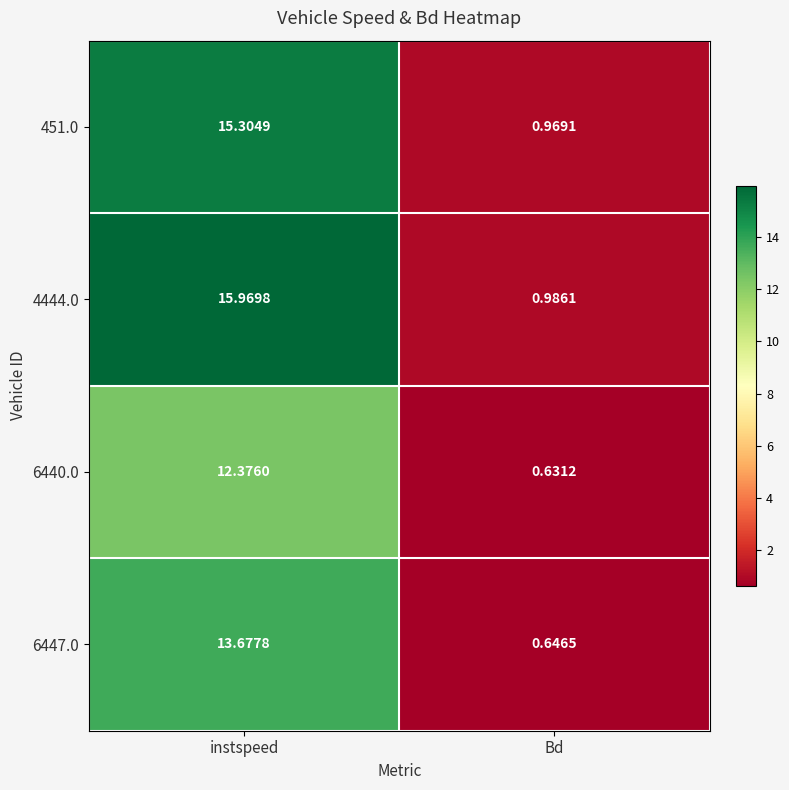

Count the number of data series in this chart.

4